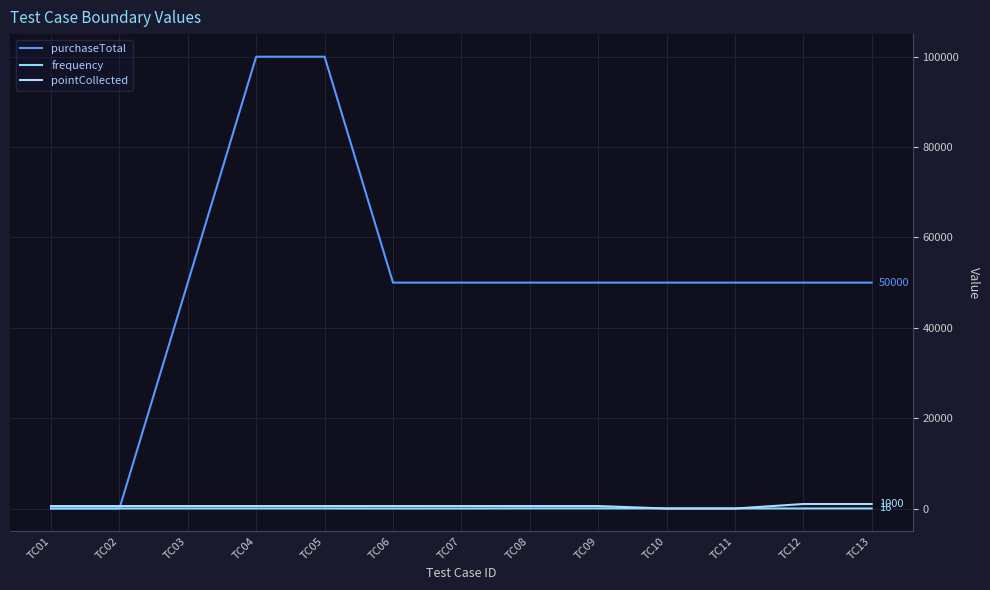

List the labels in order of frequency value, smallest first.

TC06, TC07, TC01, TC02, TC03, TC04, TC05, TC10, TC11, TC12, TC13, TC08, TC09